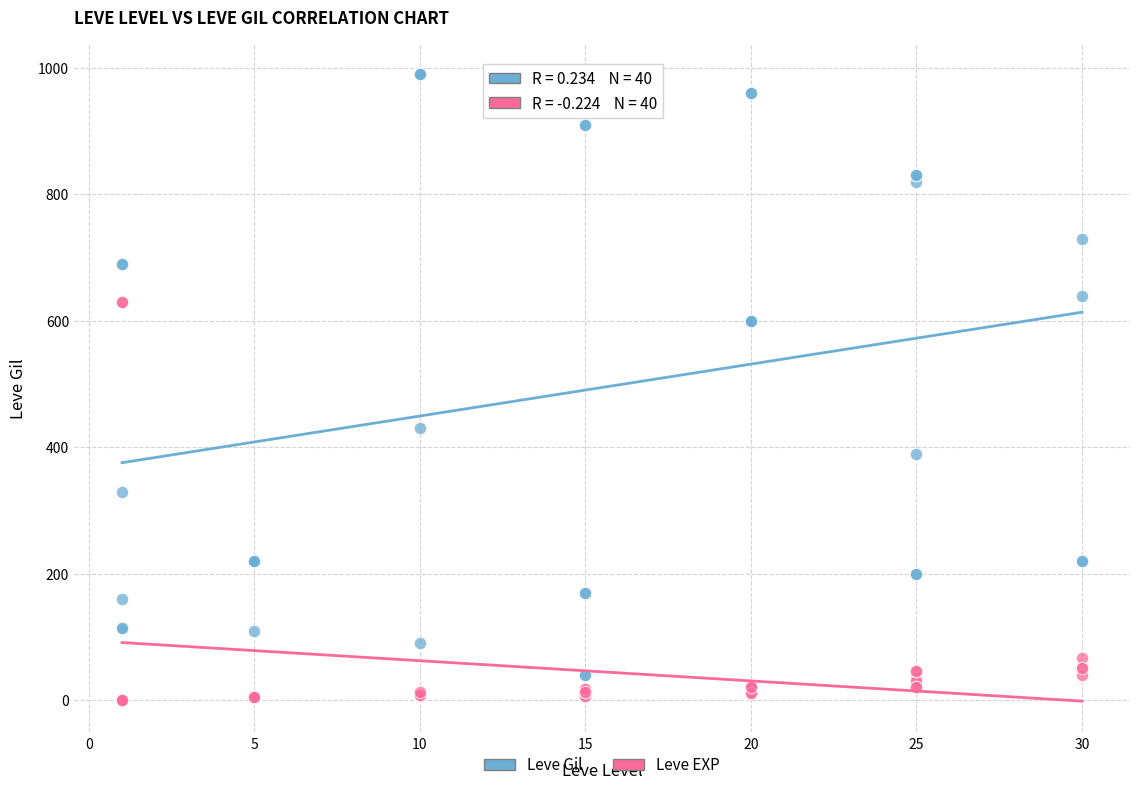

Which series reaches the maximum Y coordinate?

Leve Gil